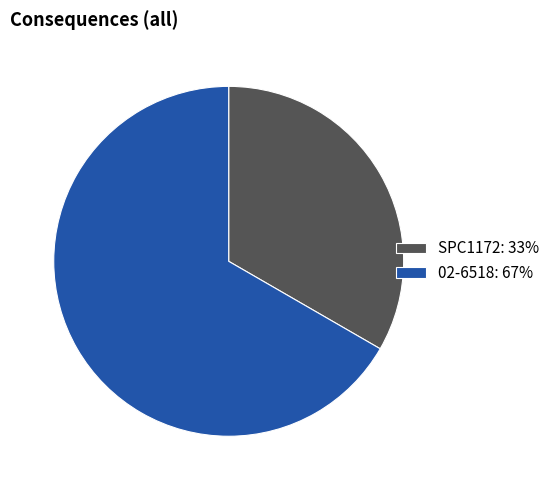

Do SPC1172 and 02-6518 together represent more than half of the pie?

Yes